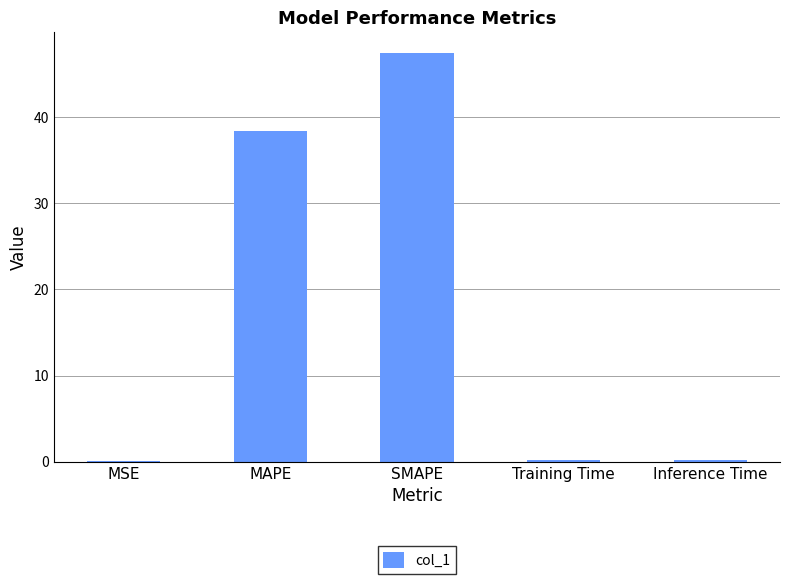

At which label is the value closest to 23?

MAPE